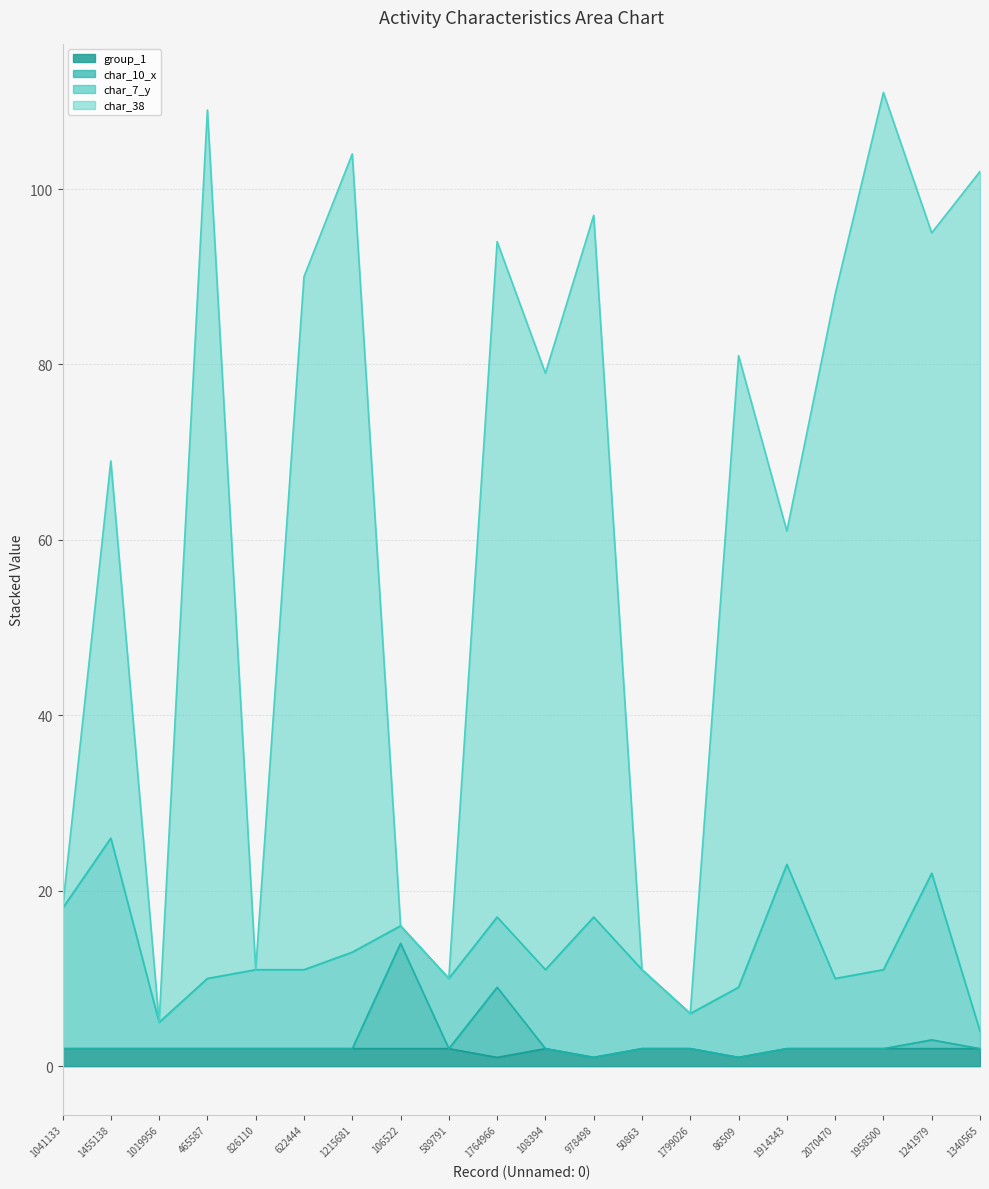

What is the total value across all series at 106522?

16